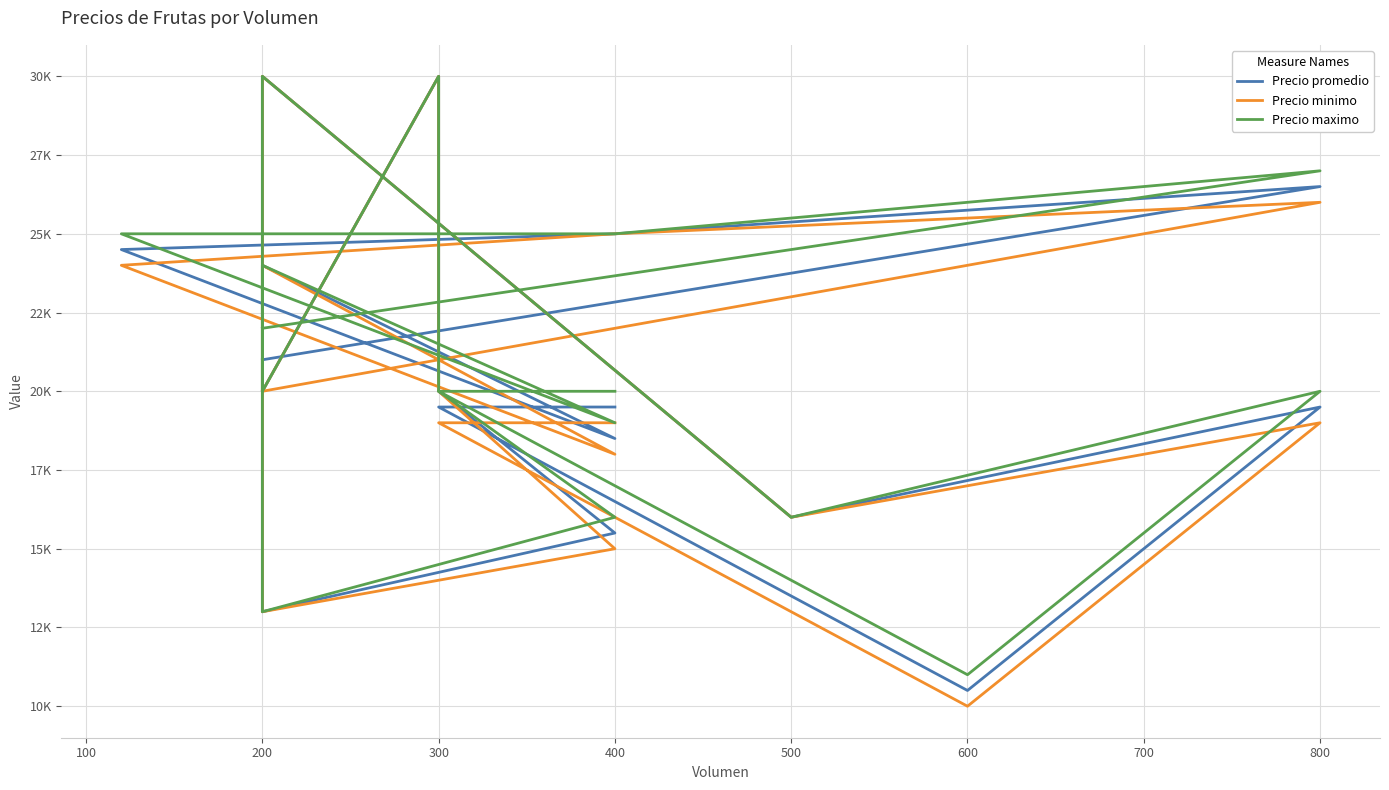

Is the value of Precio maximo at 800 greater than the value of Precio minimo at 300?

Yes